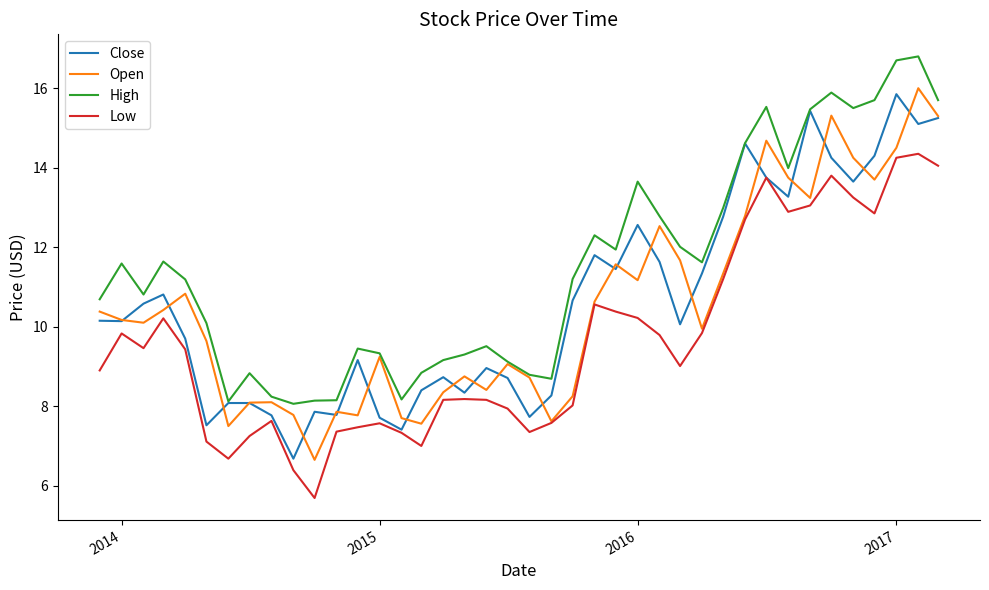

Which series has the largest total across all categories?

High